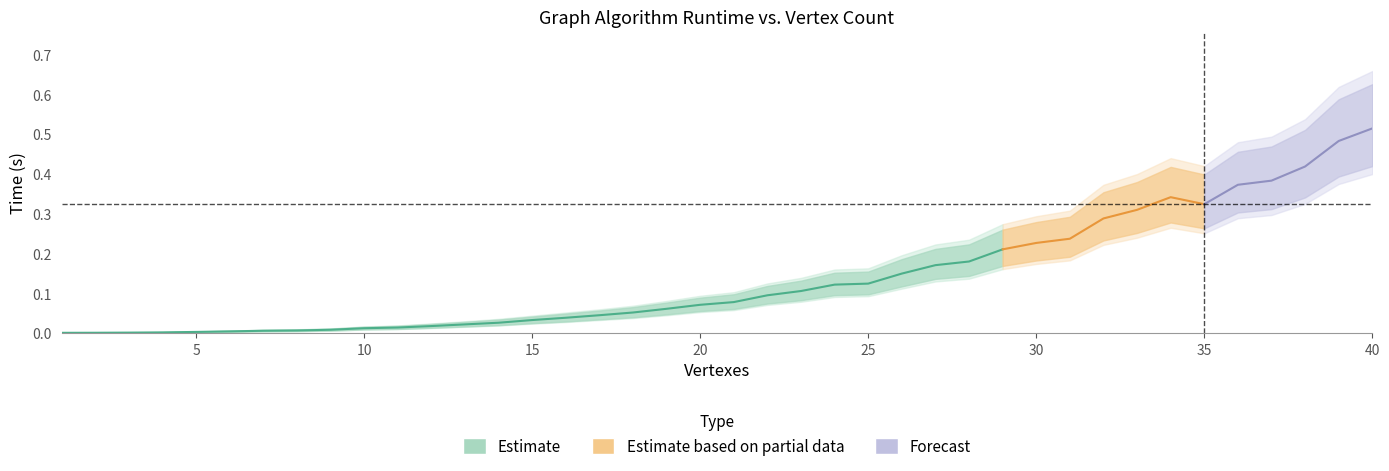

In time_upper, how many points are higher than both neighbors (excluding endpoints)?

1